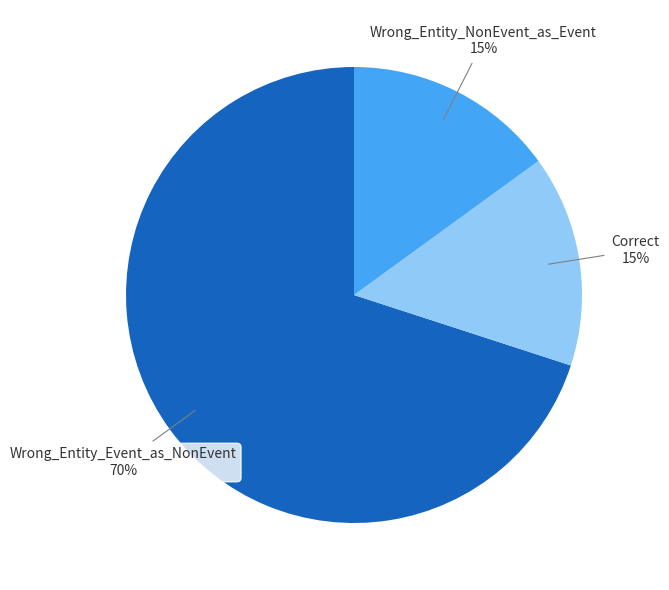

To the nearest percent, what is the difference between the largest and smallest slice percentages?

55%